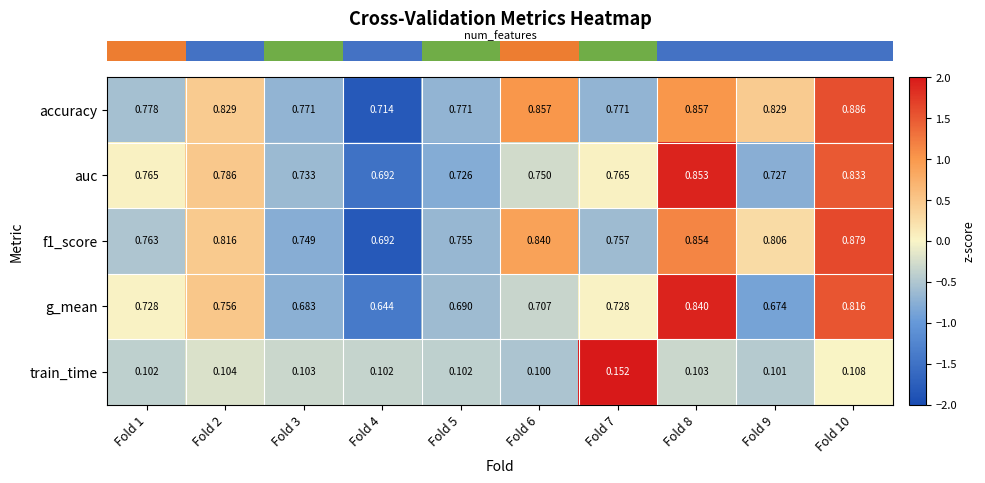

How many series are shown in this chart?

5